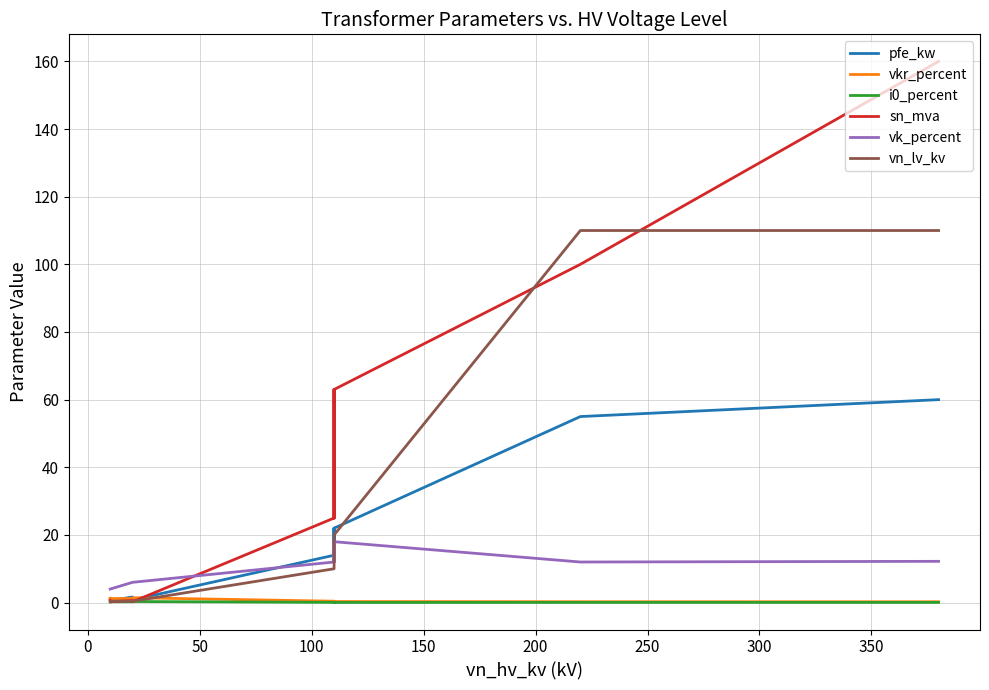

Does the chart display data point markers on the line(s)?

No